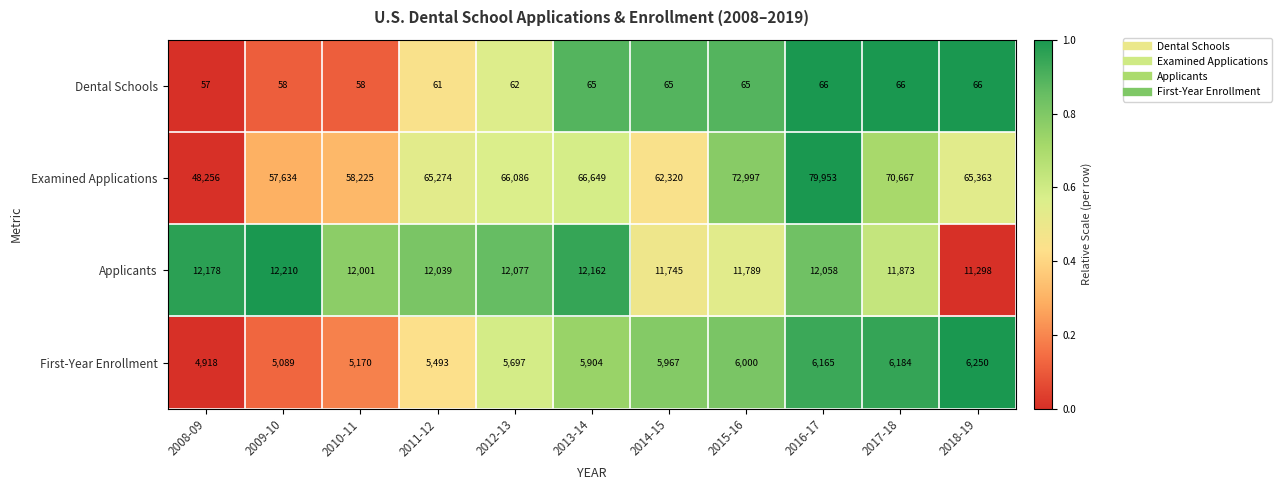

What is the spread (max minus min) of values at 2017-18?

70601